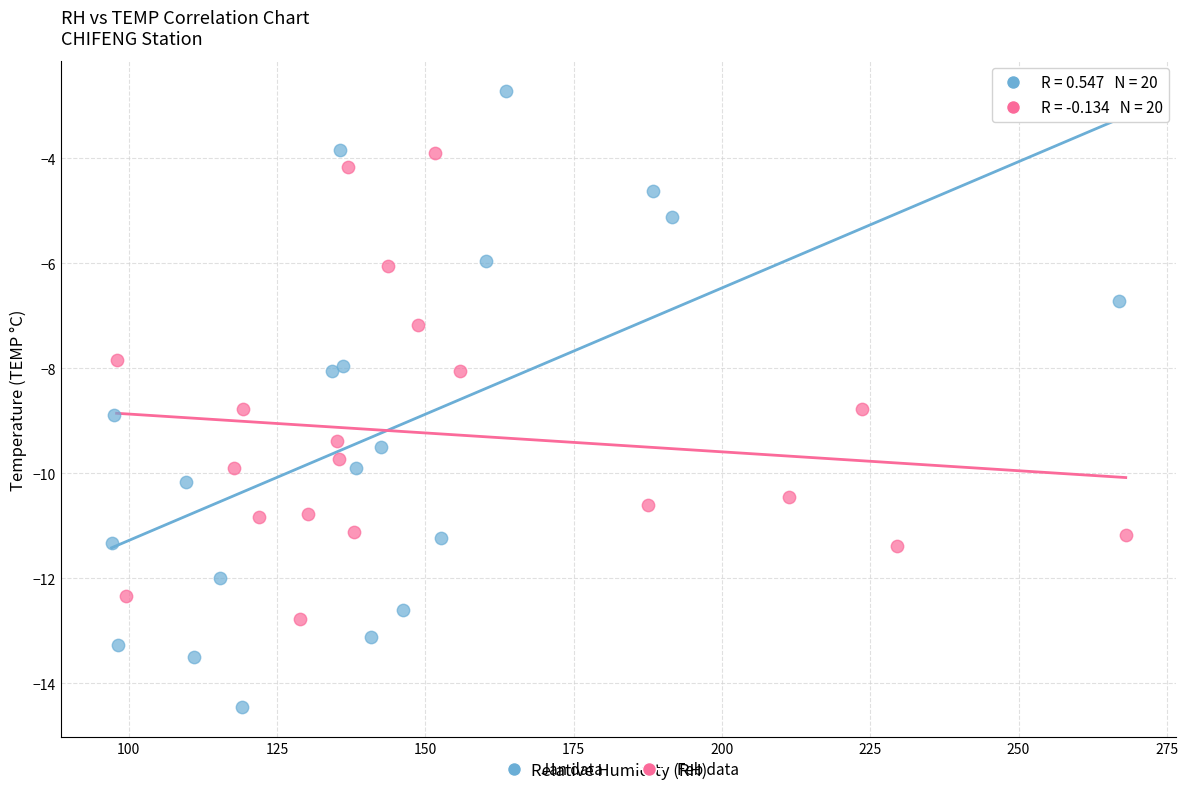

Which series reaches the minimum Y coordinate?

Jan data